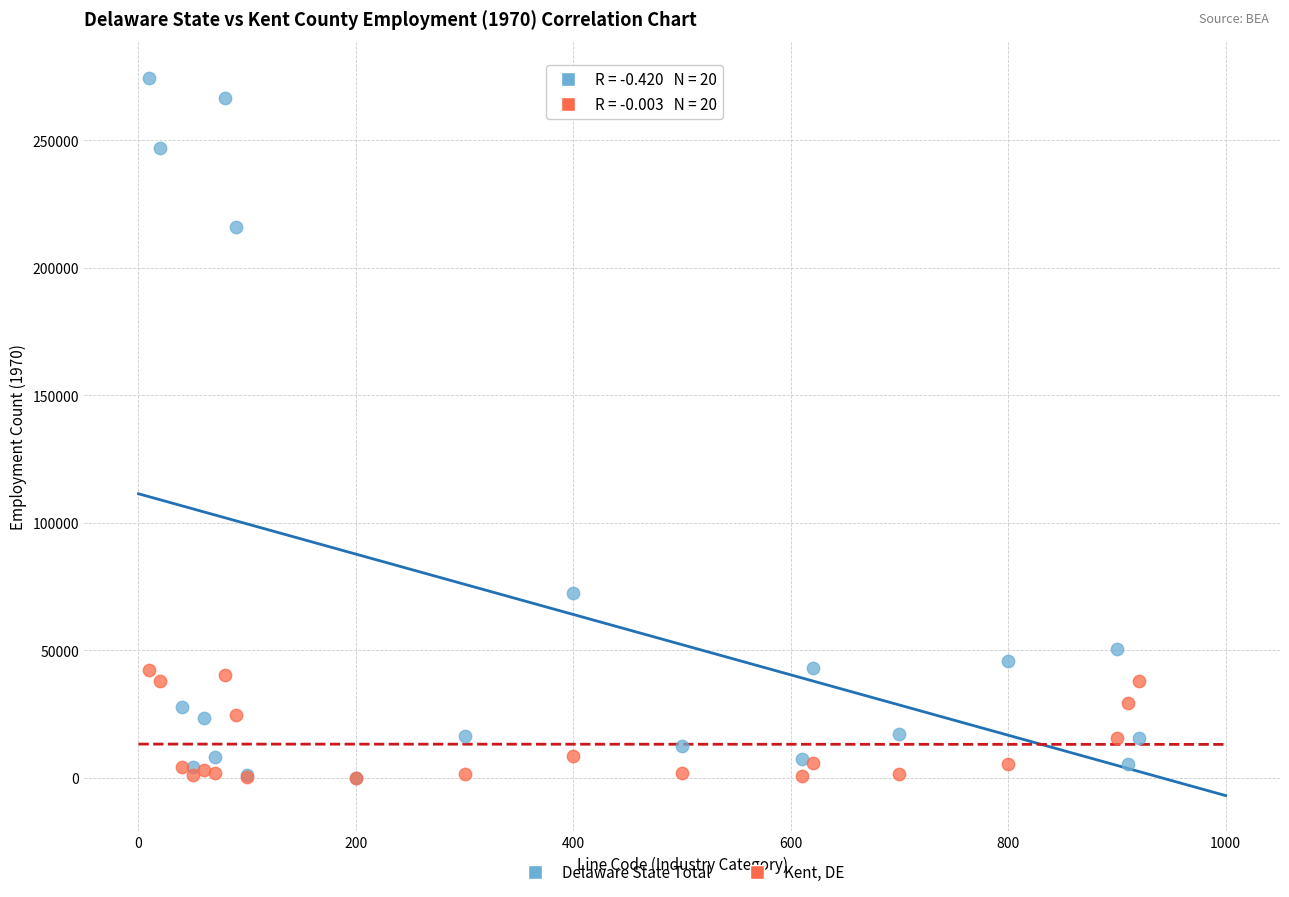

Across all series, what Y value is closest to 137302?

72396